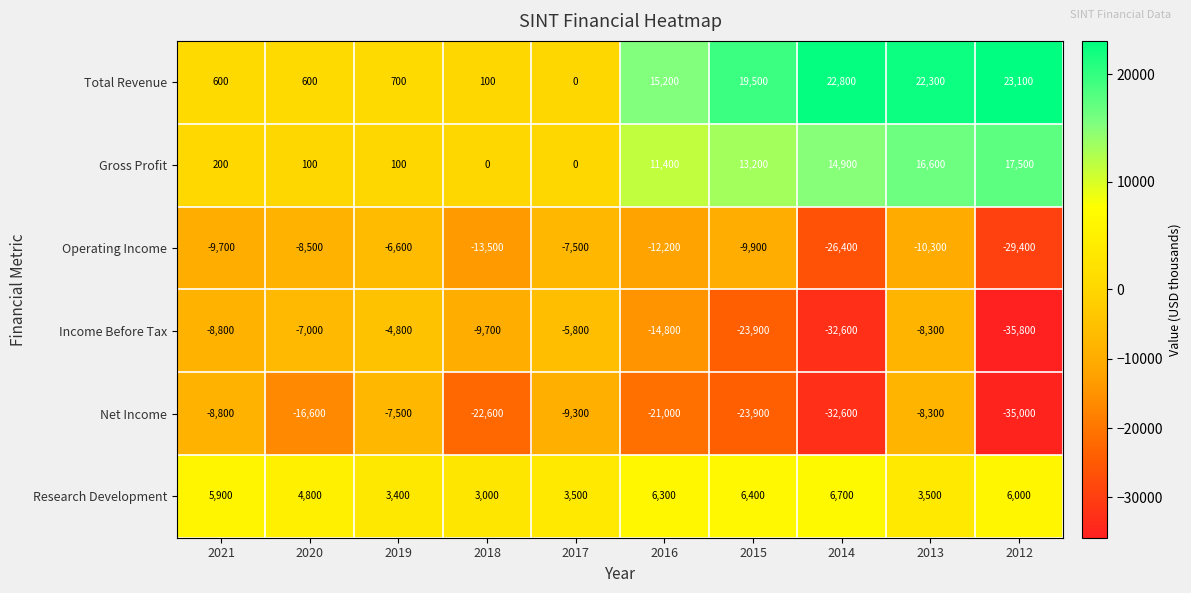

What is the difference between the highest and lowest values at 2017?

12800